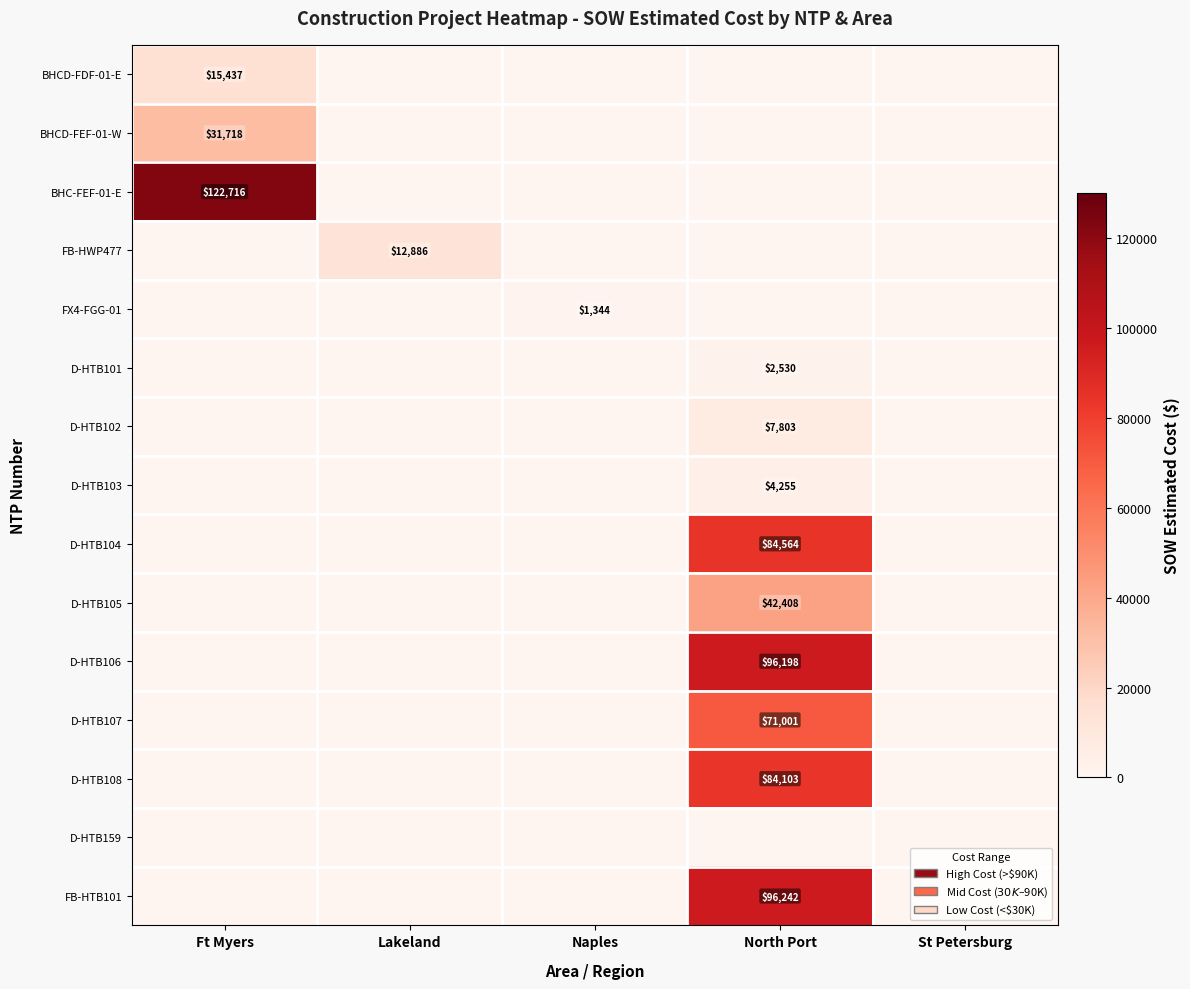

True or false: BHCD-FDF-01-E has a value of 15437 at Ft Myers.

True